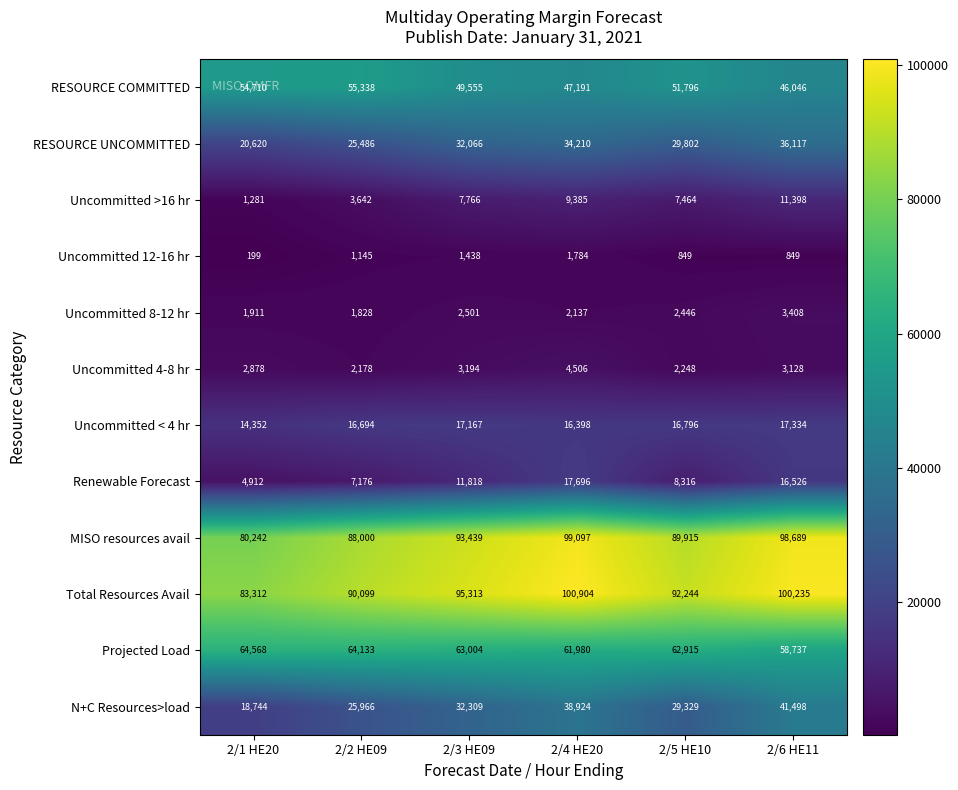

How many distinct data groups are displayed?

12